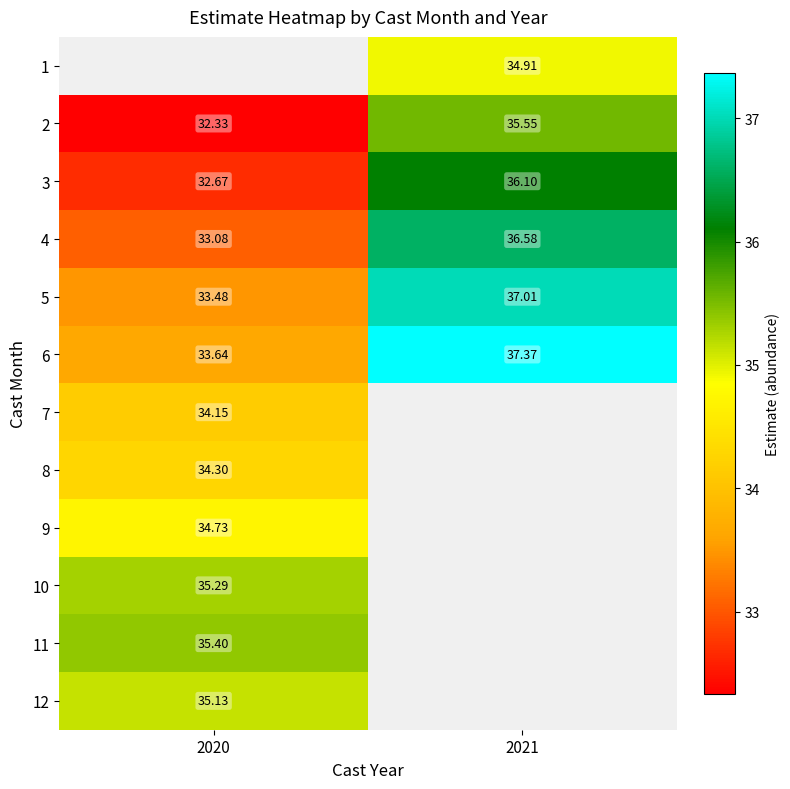

Is the value of 5 at 2021 greater than the value of 11 at 2020?

Yes